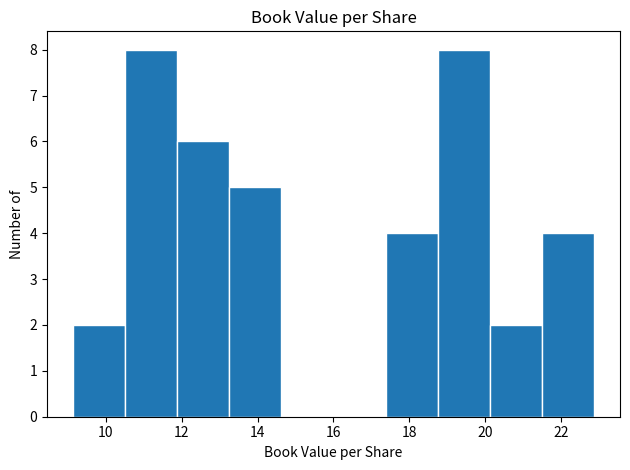

What is the height of the bar covering 9.2 to 10.6 on the x-axis? Neither the bar edges nor the heights are printed on the chart, so give them approximately, as read against the axes.

2